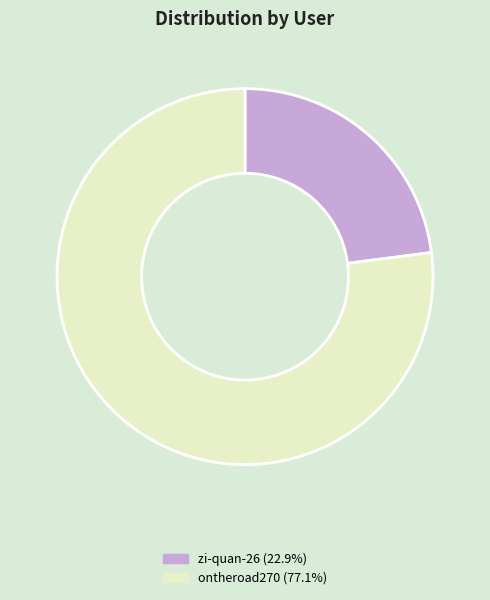

Which category has the smallest portion of the pie?

zi-quan-26